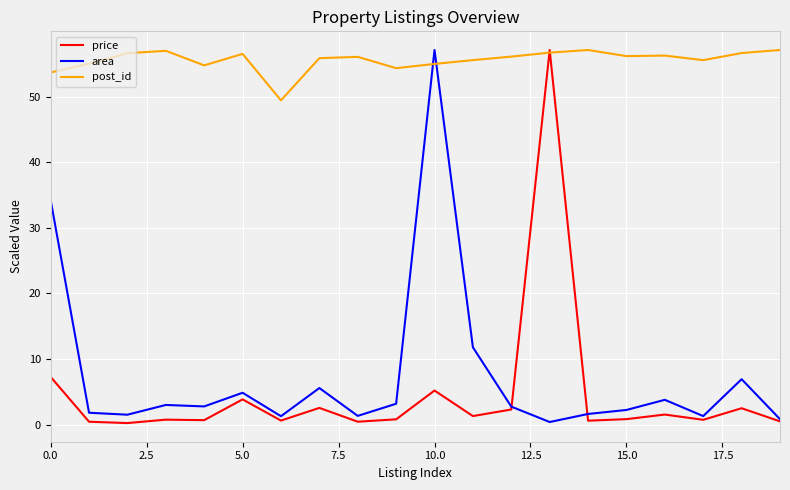

What is the minimum value for post_id?

49.5